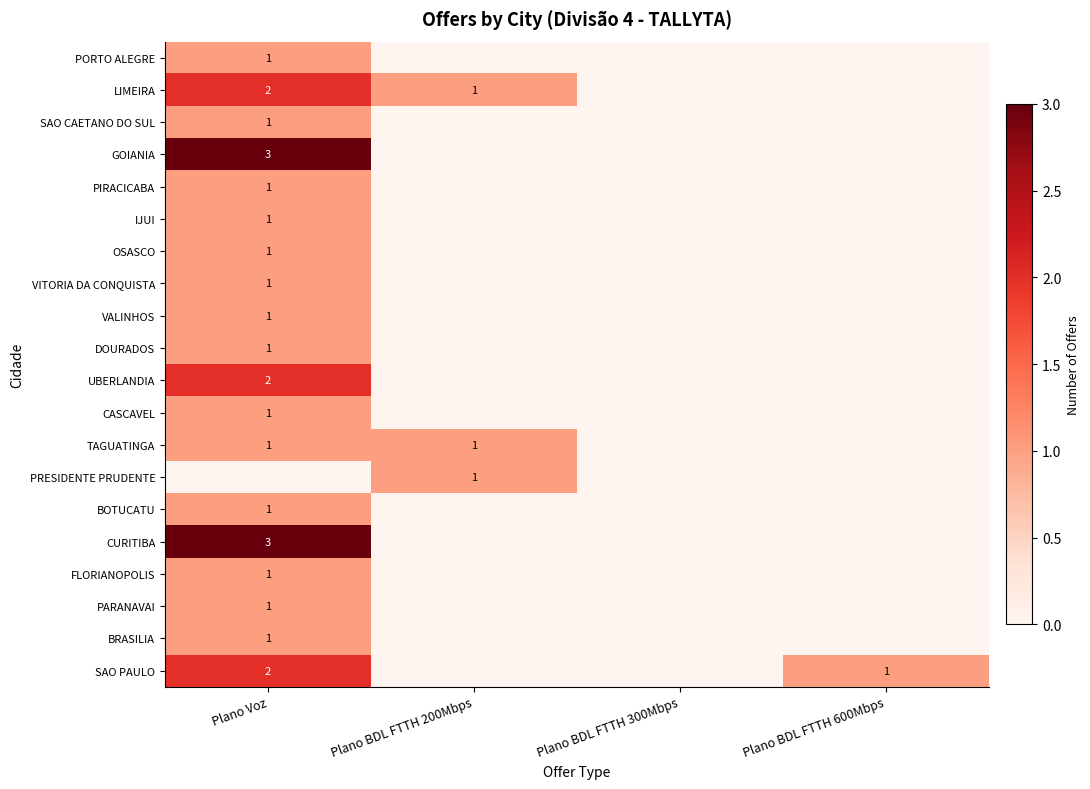

True or false: PORTO ALEGRE has a value of 2 at Plano Voz.

False